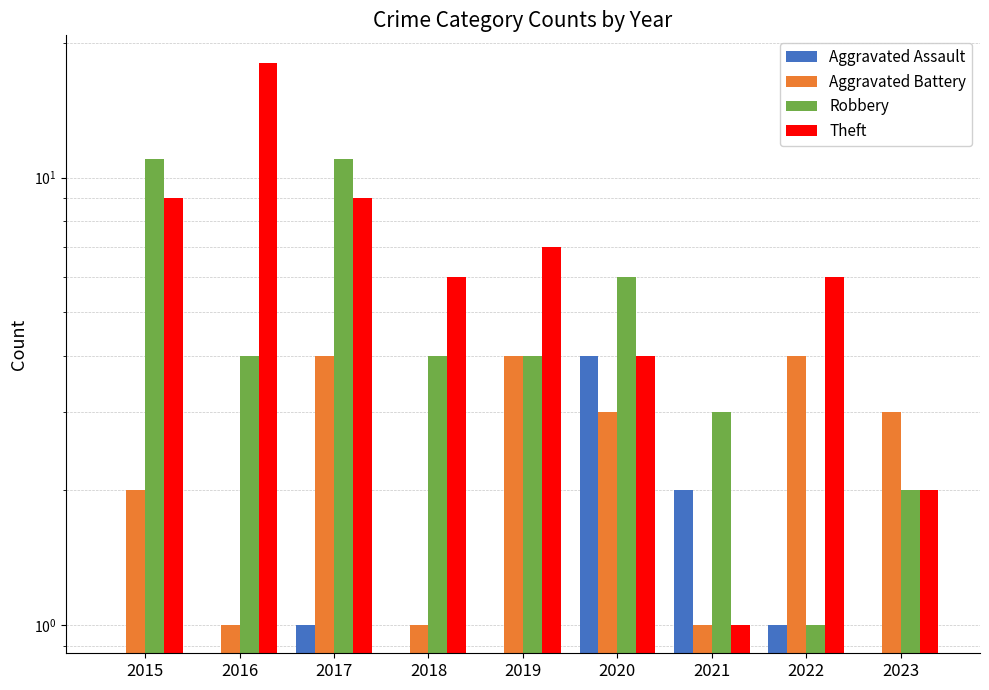

At which category does the chart reach its minimum across all series?

2015